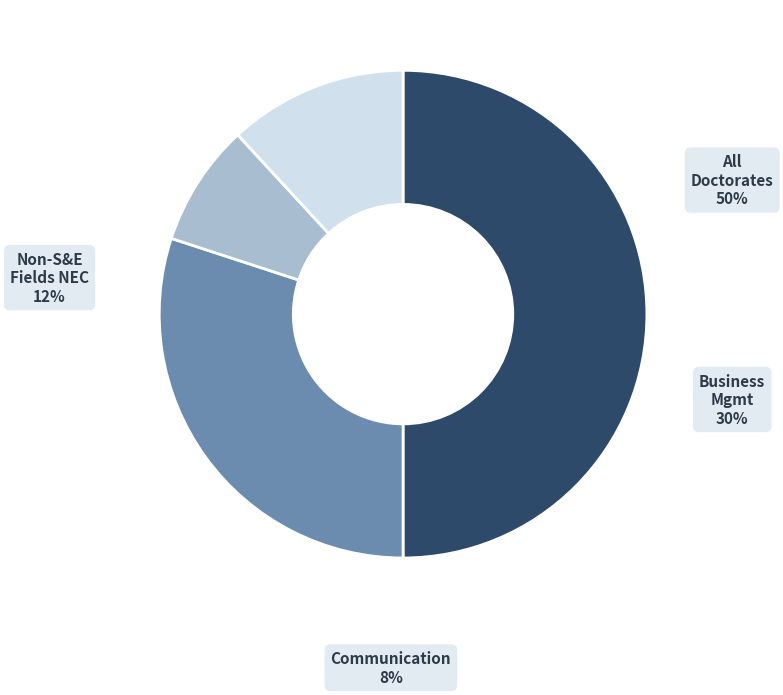

To the nearest percent, what is the average slice percentage?

25%